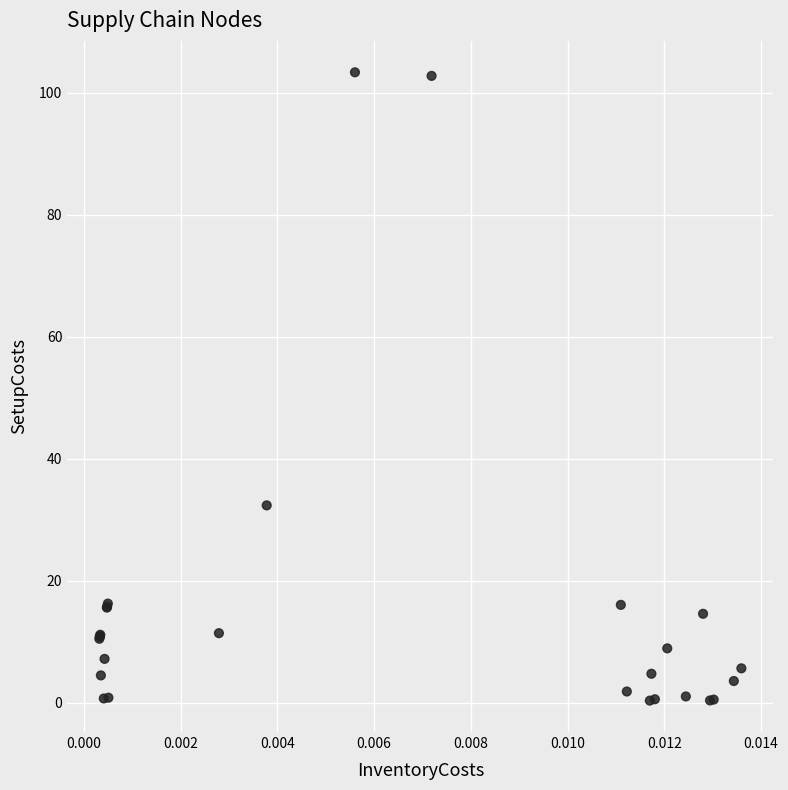

What Y value in the scatter plot is closest to 51?

32.3